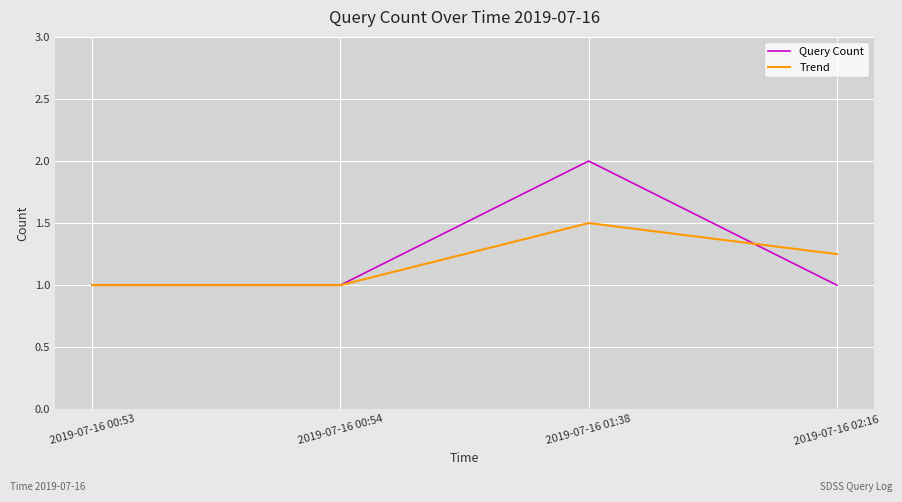

What is the difference between the maximum and minimum values in the Trend series?

0.5